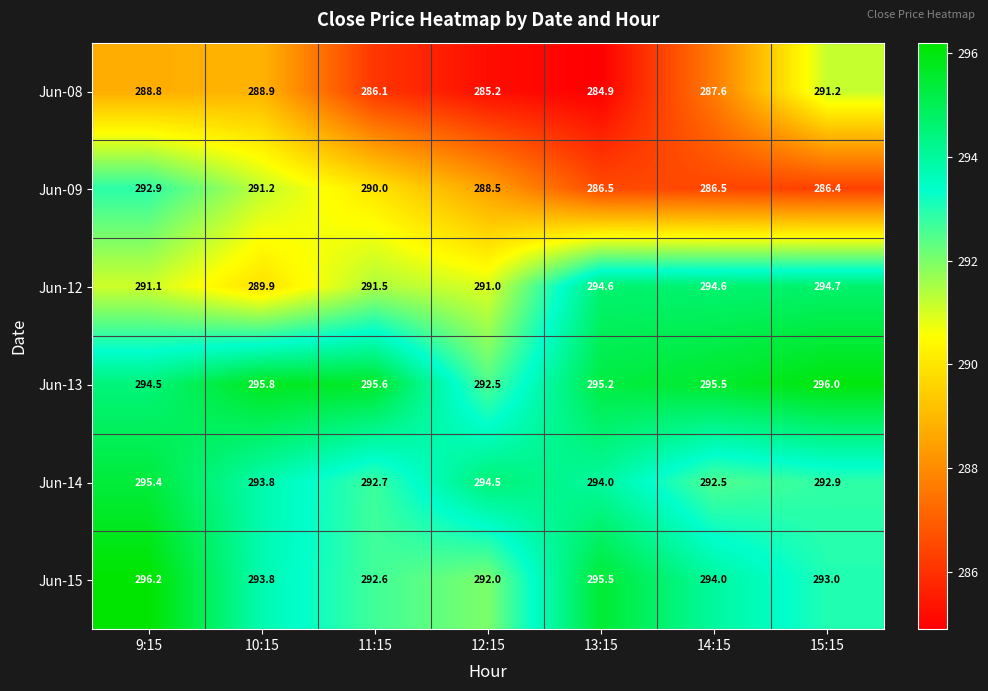

List the series in order of their peak value, lowest first.

Jun-08, Jun-09, Jun-12, Jun-14, Jun-13, Jun-15